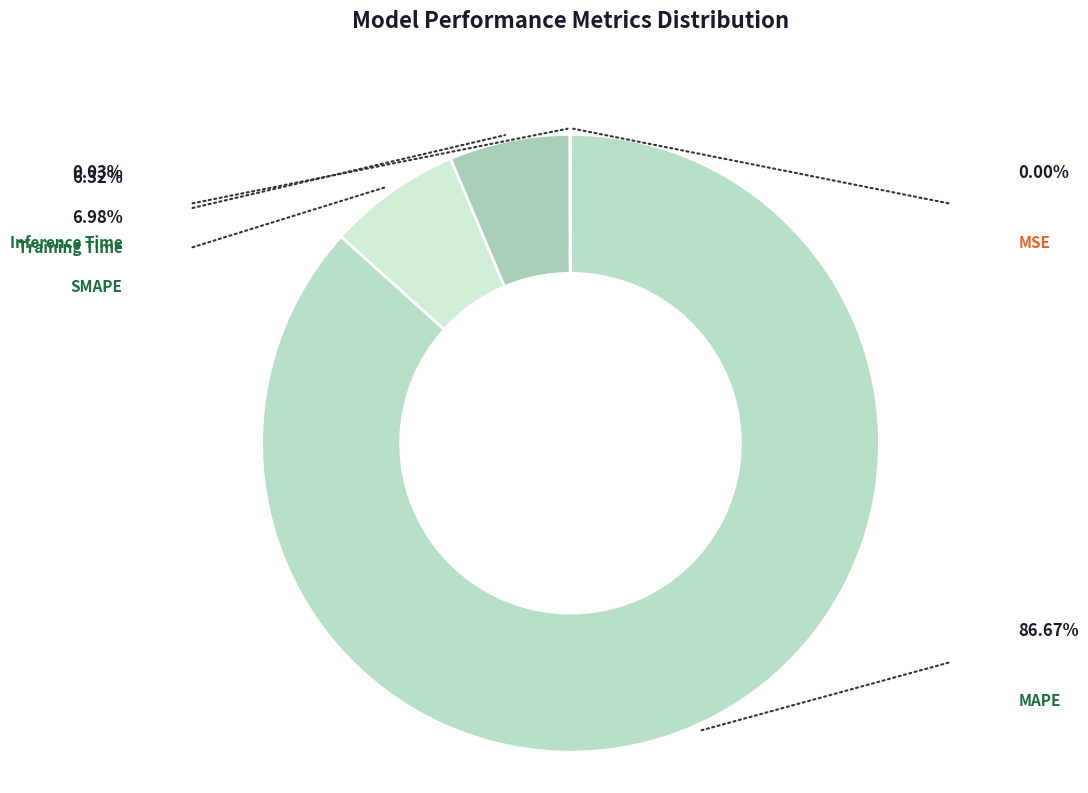

To the nearest percent, what is the average slice percentage?

20%